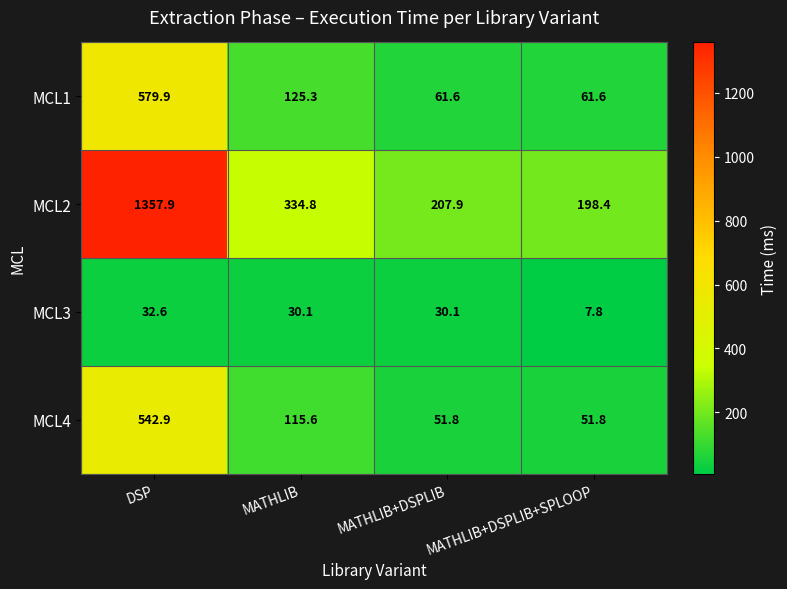

At which label is MCL1 closest to 320?

MATHLIB